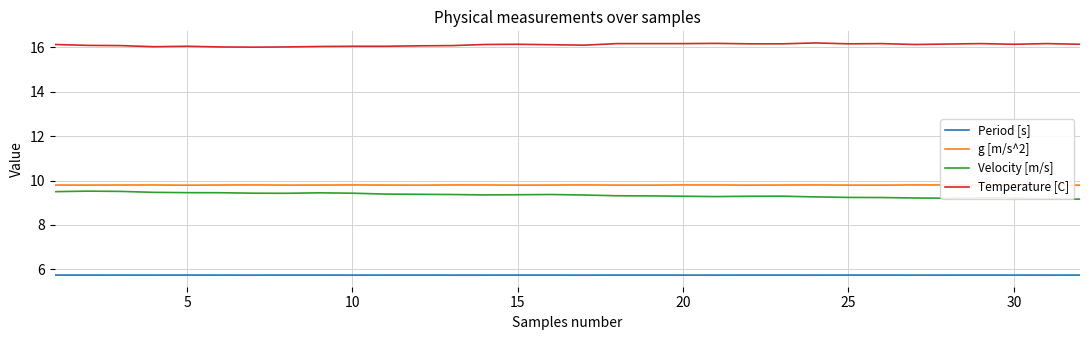

True or false: Temperature [C] and Velocity [m/s] cross at least once.

False